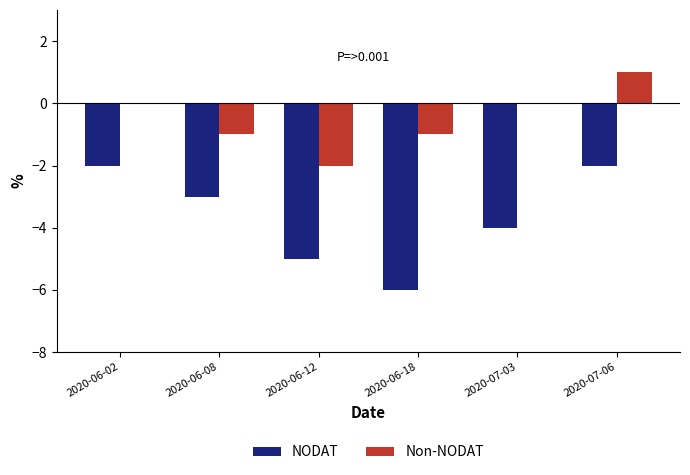

Which series has the widest spread of values?

NODAT